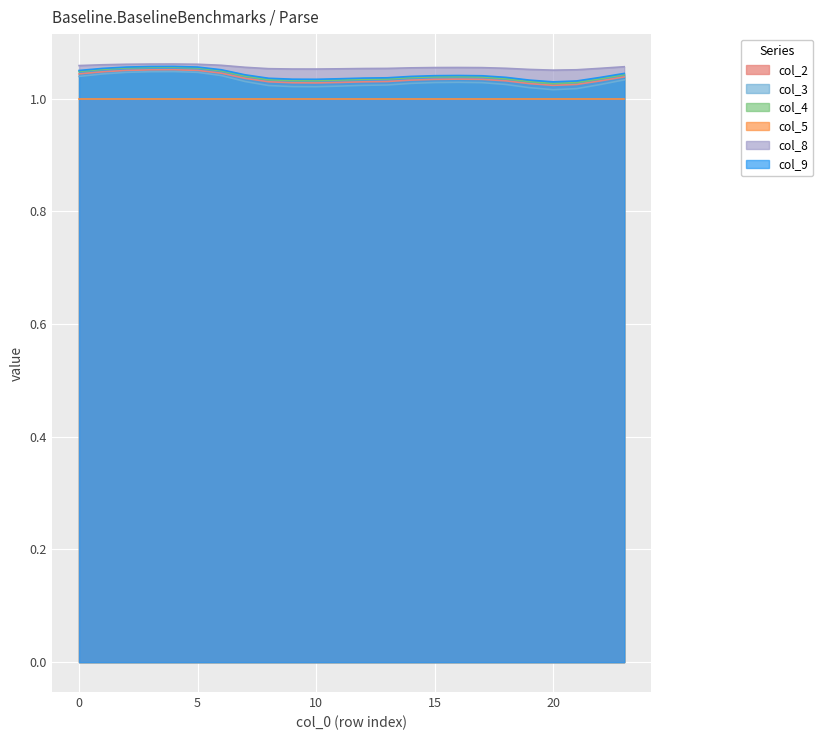

What is the value of the col_9 point at the 12th from the left?

1.0